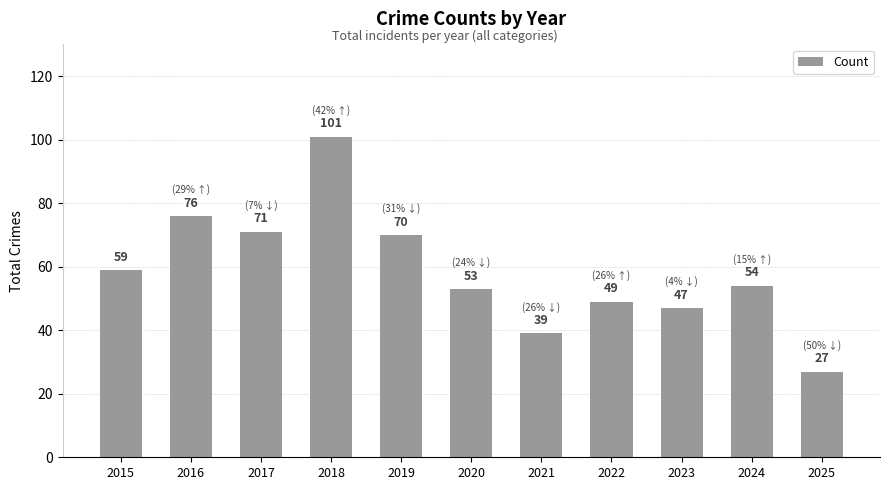

Which label corresponds to the smallest value in the chart?

2025